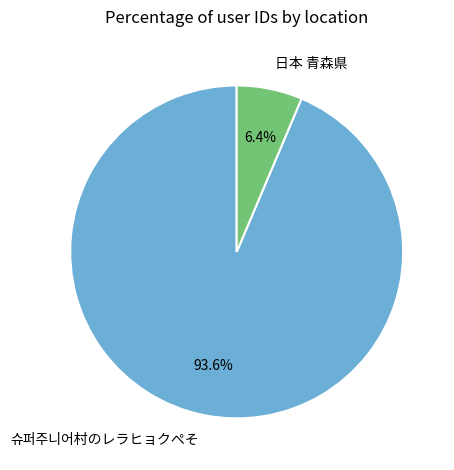

The 슈퍼주니어村のレラヒョクぺそ slice represents 94% of the pie. True or false?

True